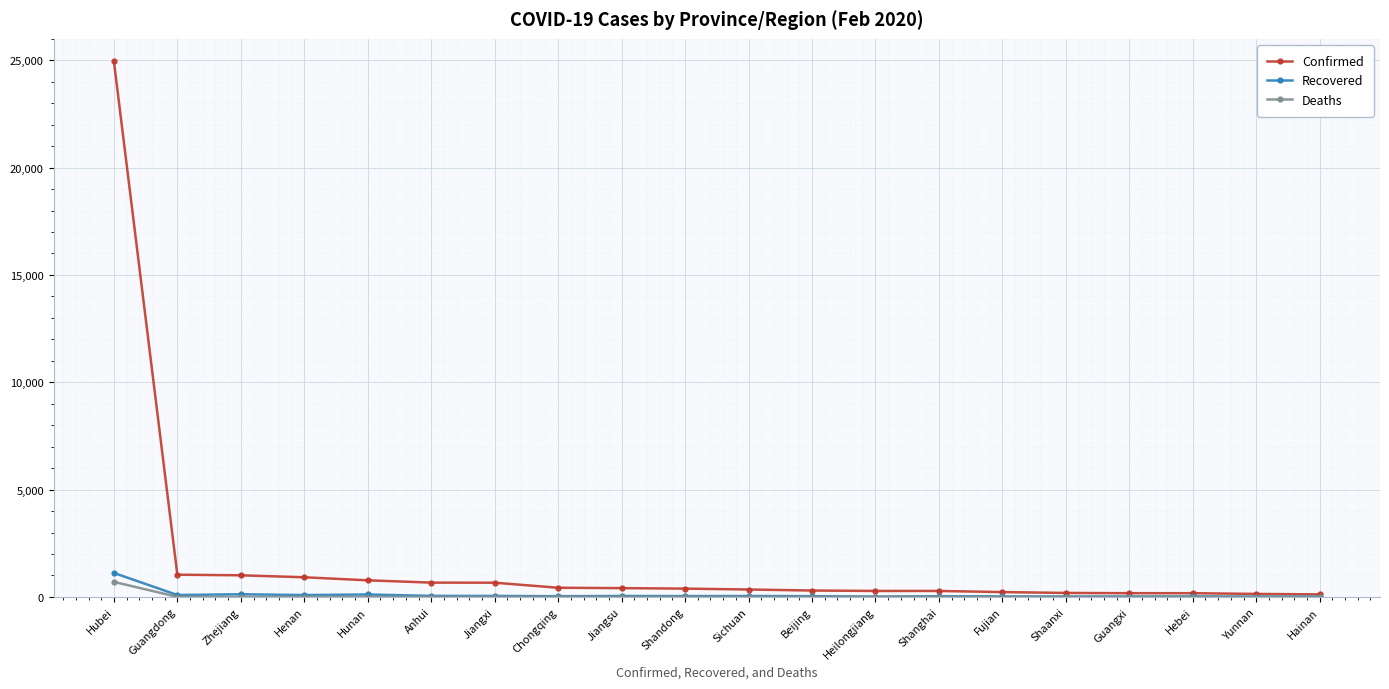

Which category has the highest value in the Recovered series?

Hubei